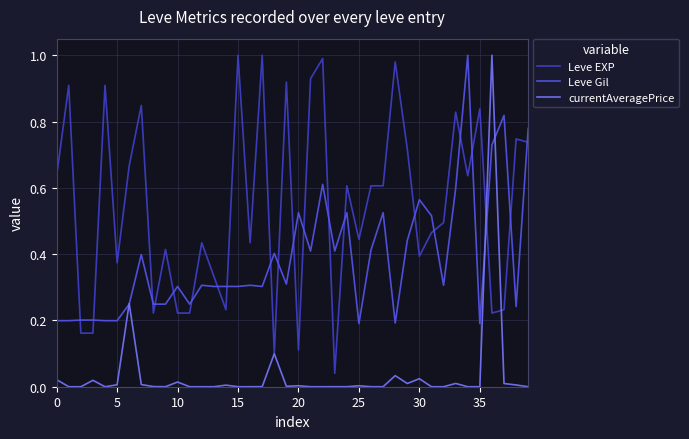

Which series has the largest total across all categories?

Leve EXP